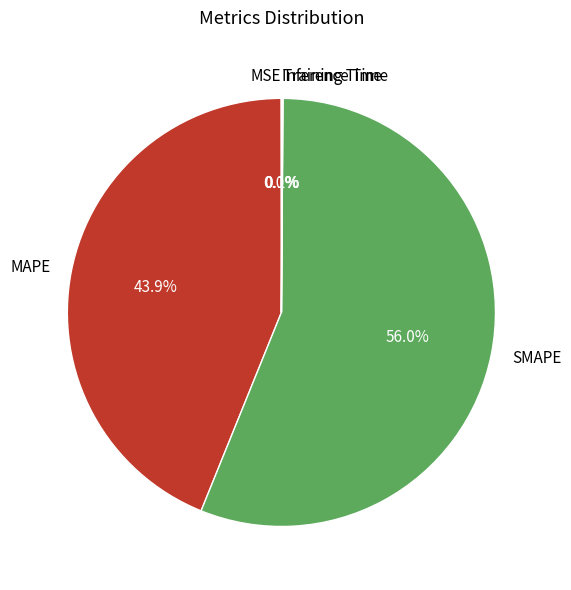

Which slice represents more than half of the pie?

SMAPE